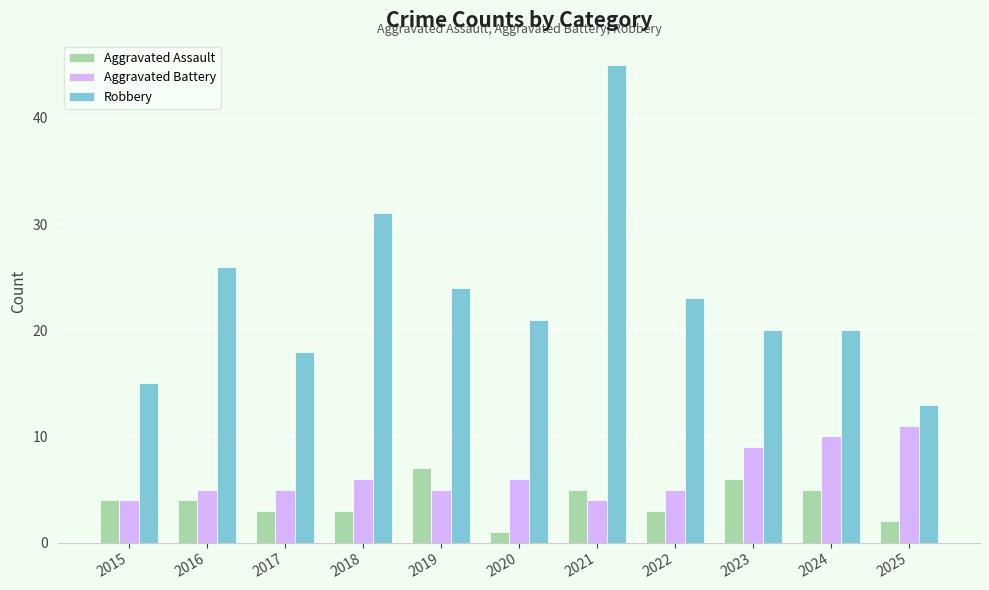

What is the average value of the Aggravated Battery series?

6